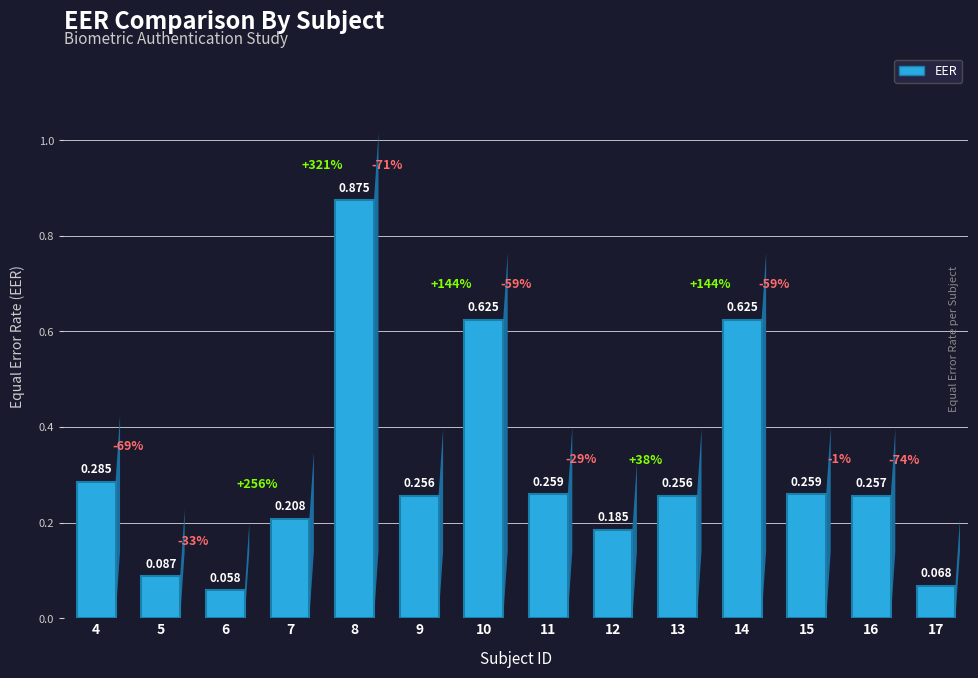

What is the value of the 14th bar from the left?

0.1